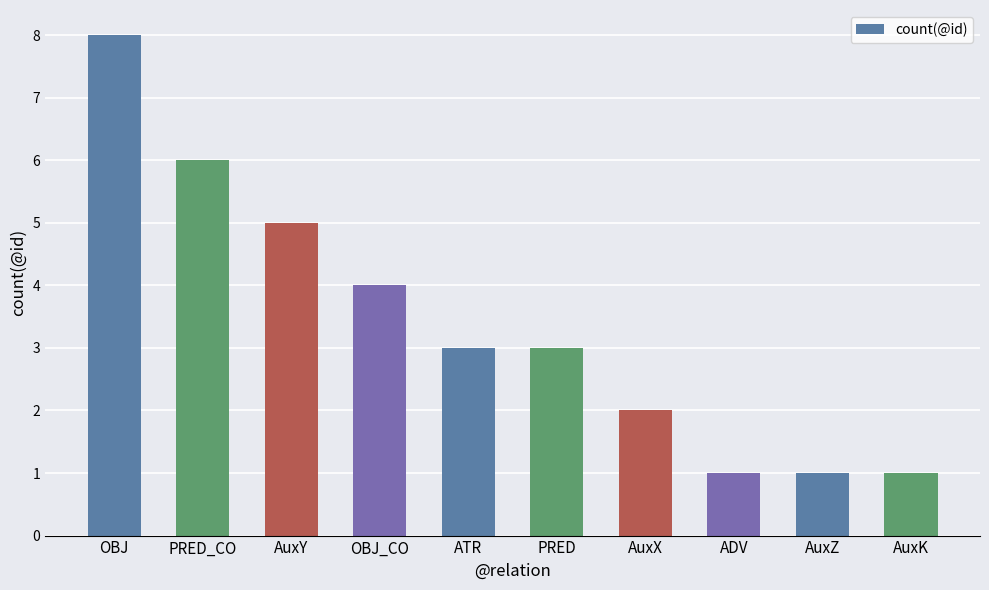

Between AuxY and ATR, which is larger?

AuxY